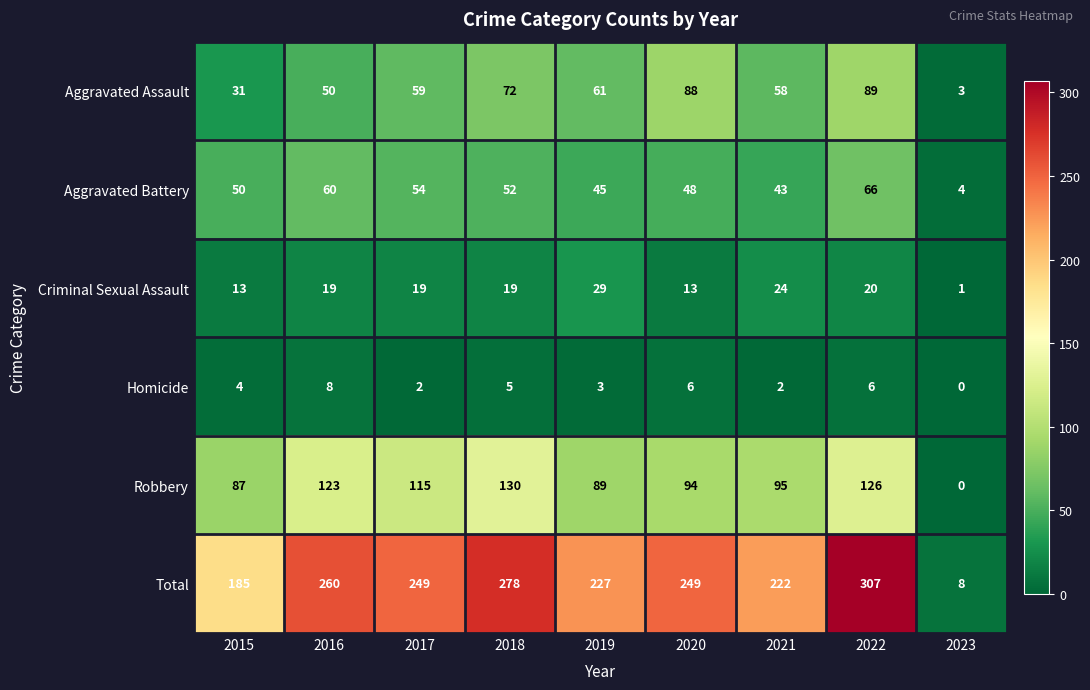

How many distinct data groups are displayed?

6